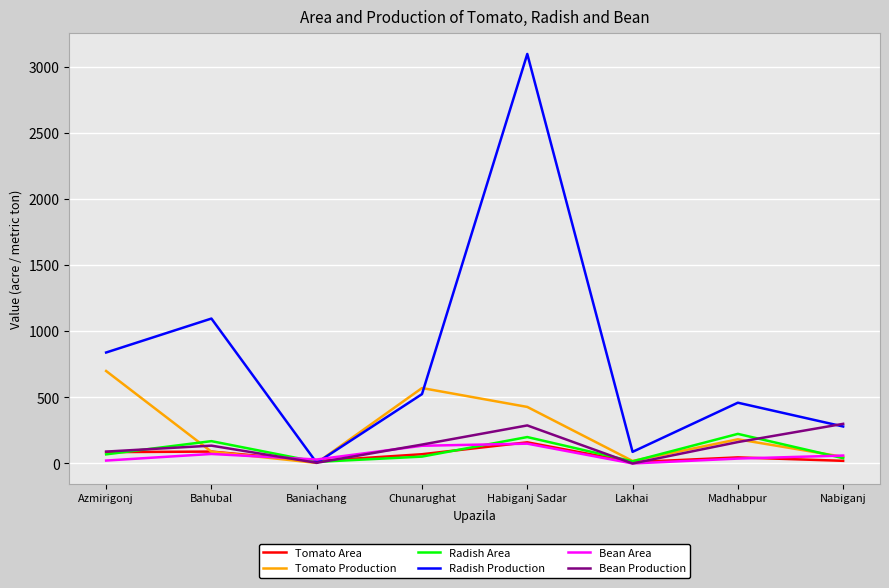

Which series has the largest range (max minus min)?

Radish Production